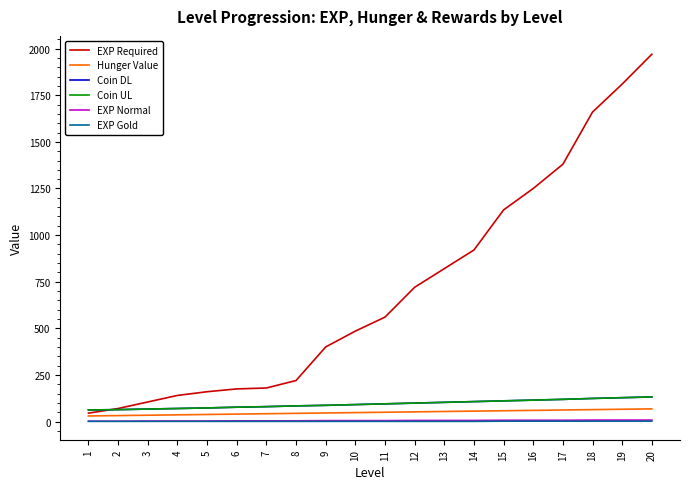

What is the approximate value of Coin DL at 12, to the nearest 10?

100